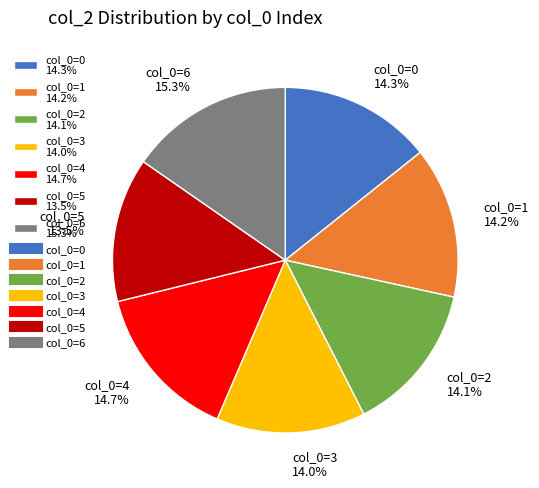

Between col_0=0 14.3% and col_0=5 13.5%, which is larger?

col_0=0 14.3%